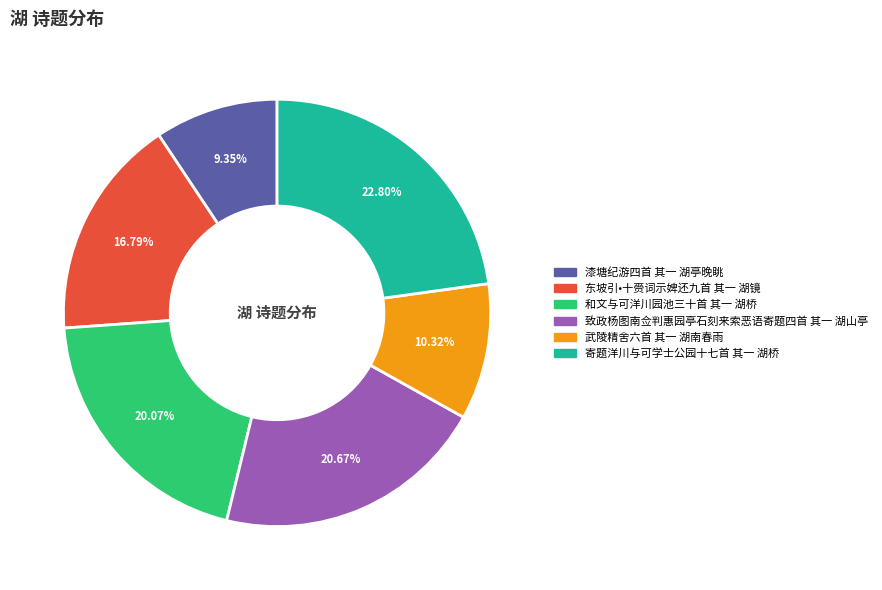

What is the smallest slice in the pie chart?

漆塘纪游四首 其一 湖亭晚眺